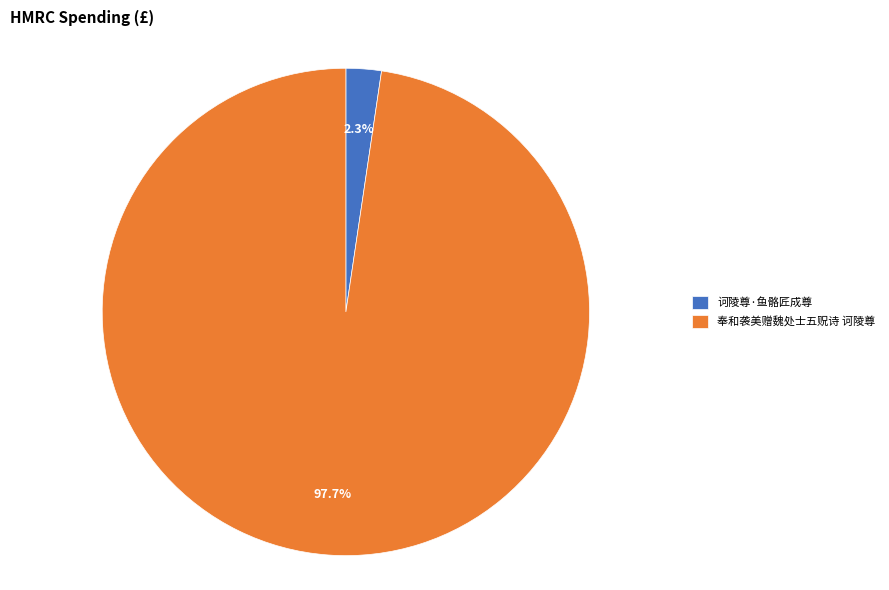

Is the sum of 诃陵尊·鱼骼匠成尊 and 奉和袭美赠魏处士五贶诗 诃陵尊 greater than half?

Yes